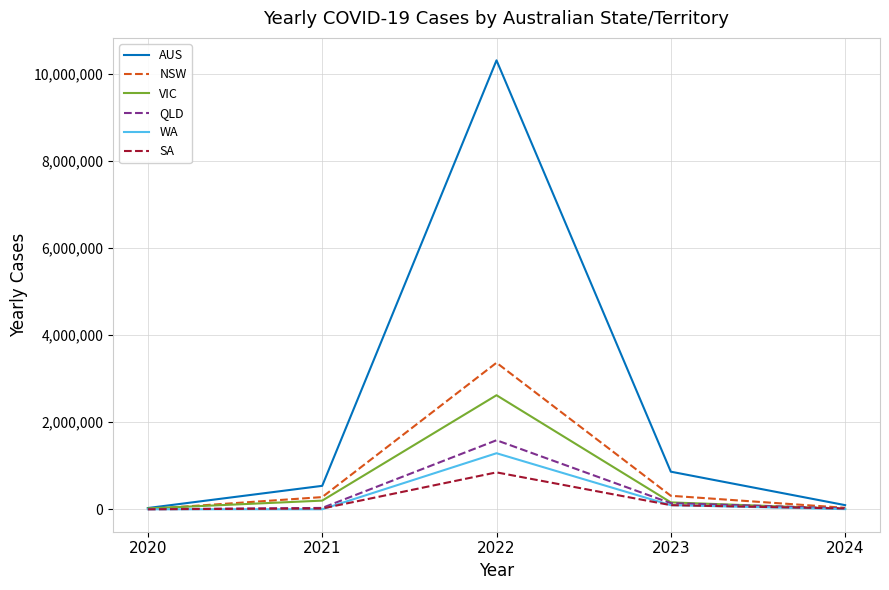

What is the spread (max minus min) of values at 2024?

92101